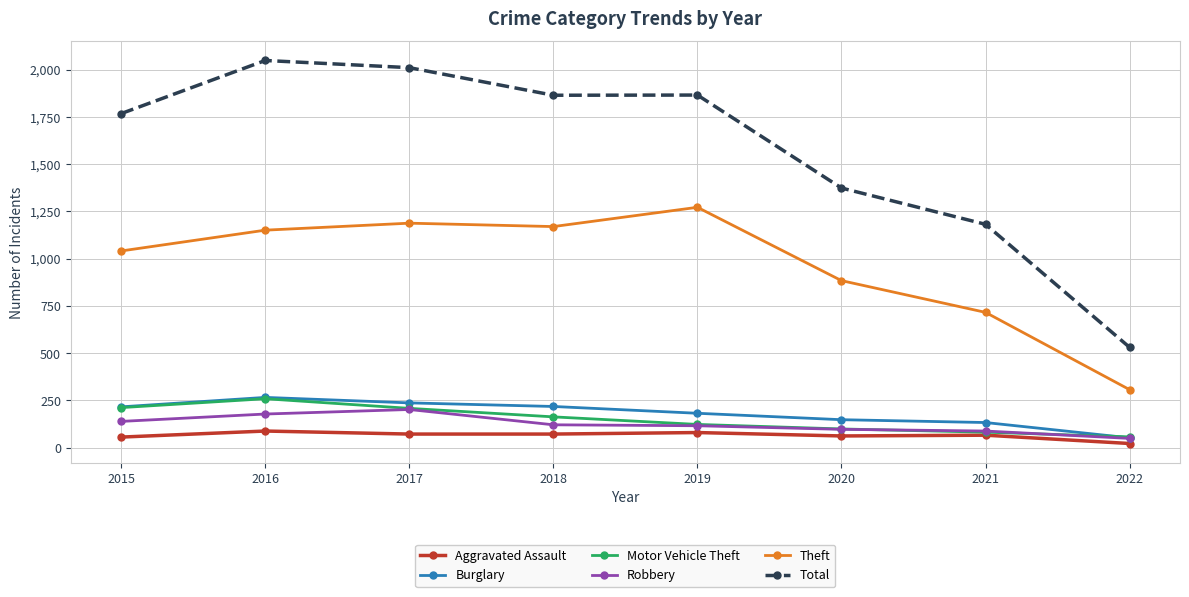

What is the total value across all series at 2022?

1018